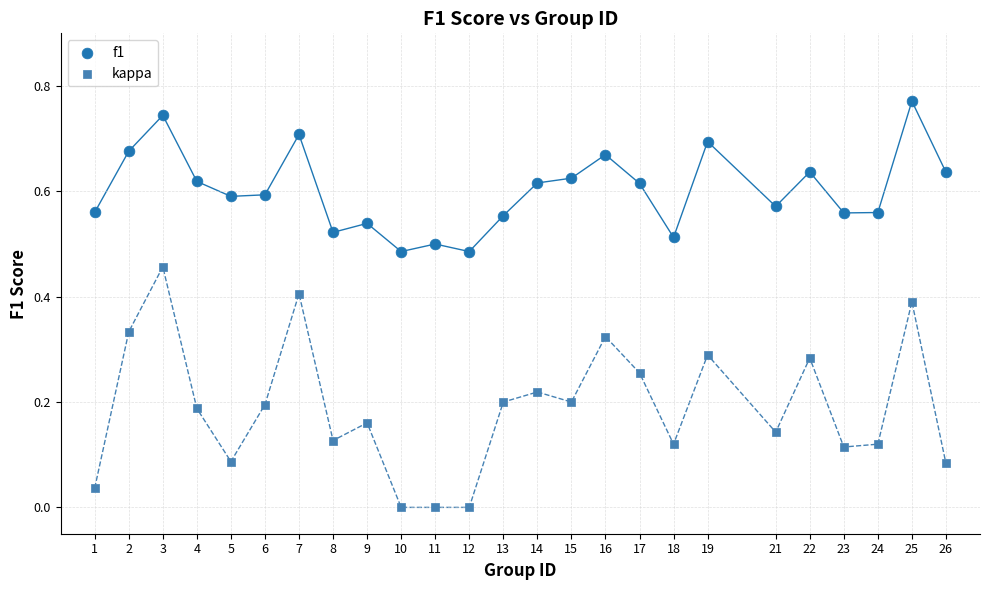

Which series reaches the minimum Y coordinate?

kappa